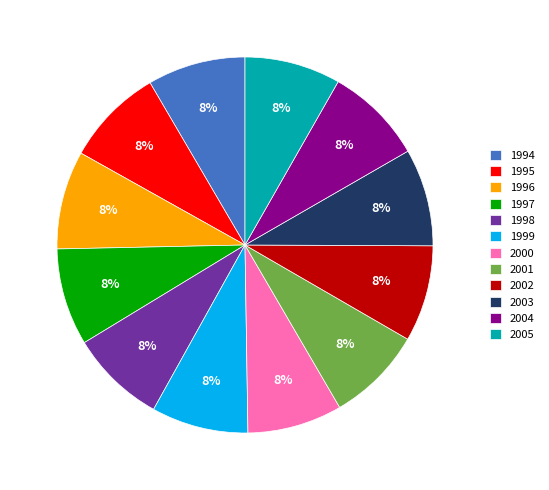

How many segments does this pie chart have?

12